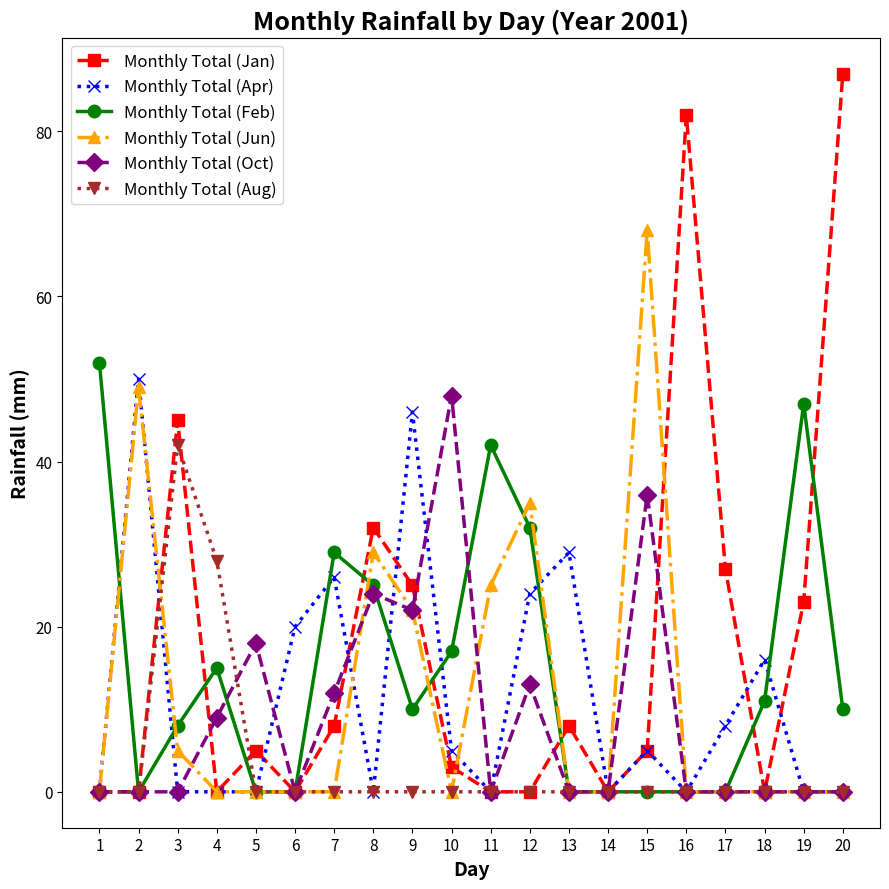

Which series has the widest spread of values?

Monthly Total (Jan)